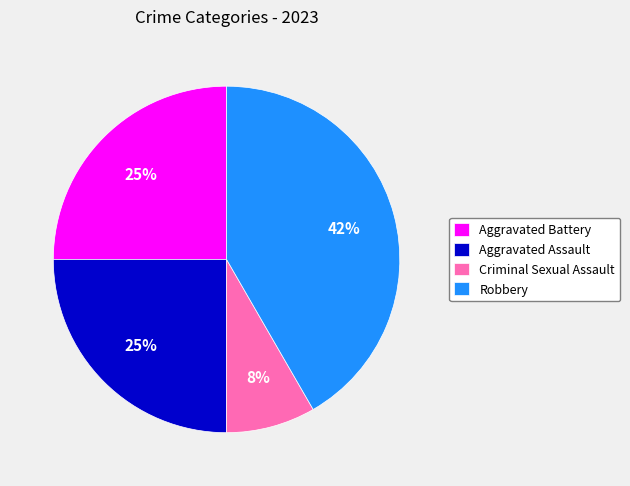

Is it true that Aggravated Battery is 25% of the pie?

True